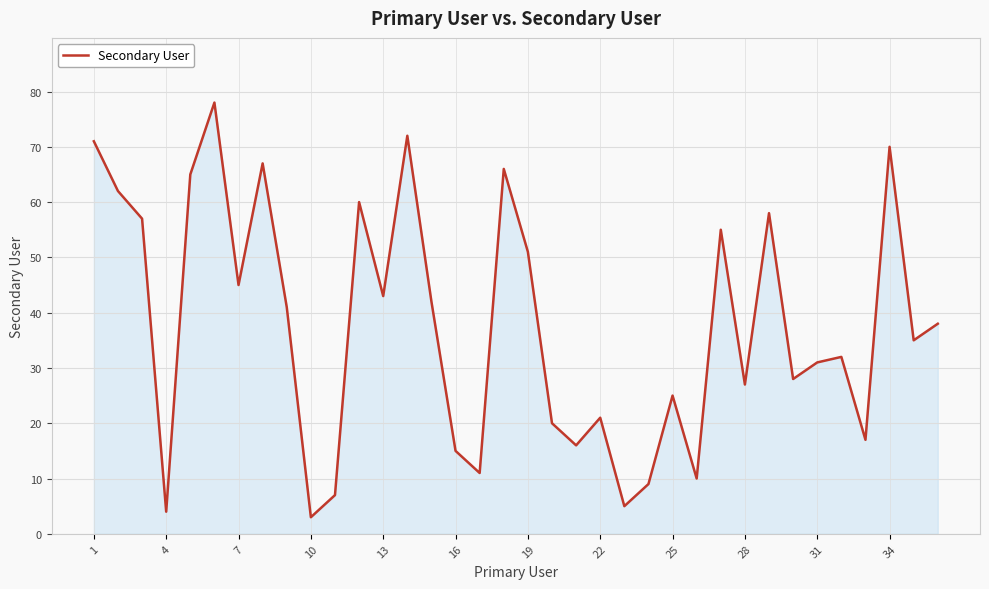

Does the chart have visible grid lines?

Yes